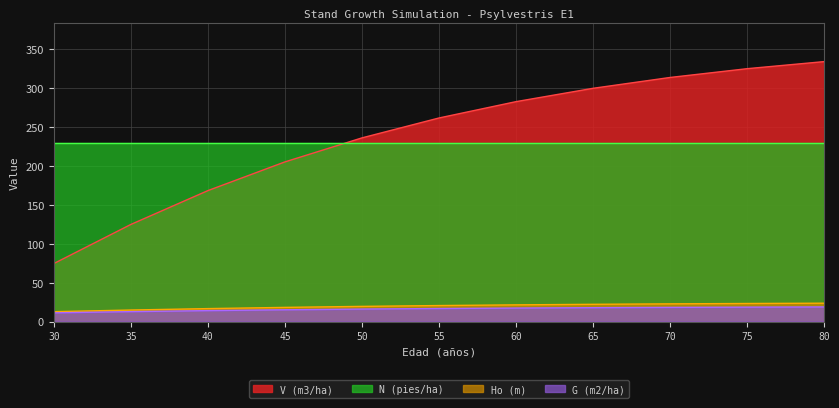

True or false: V (m3/ha) has a value of 71.7 at 40.

False